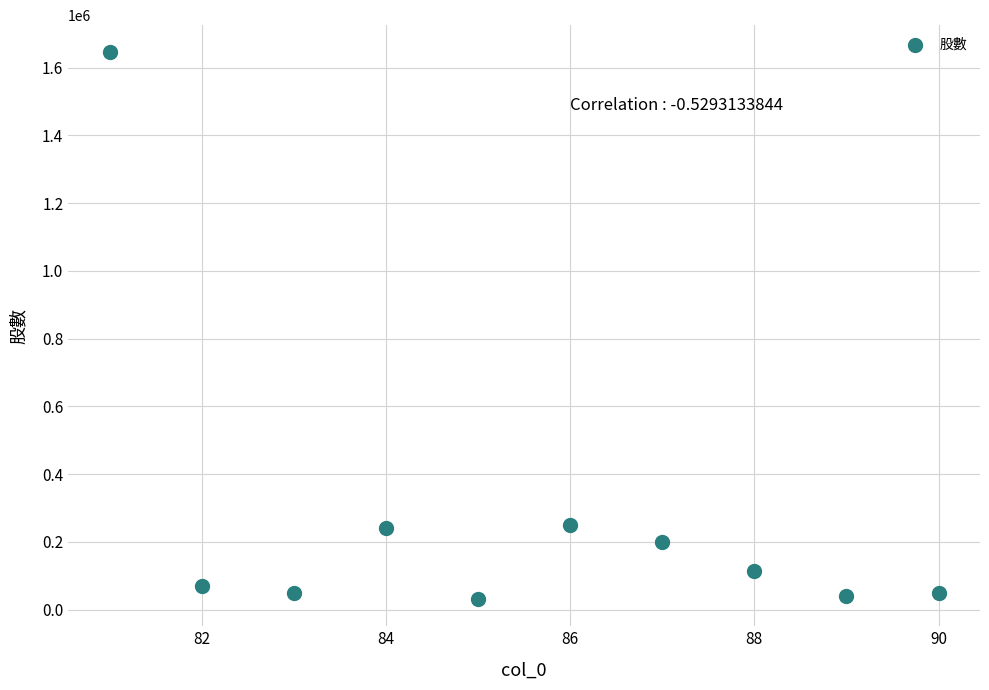

What is the average Y value?

268887